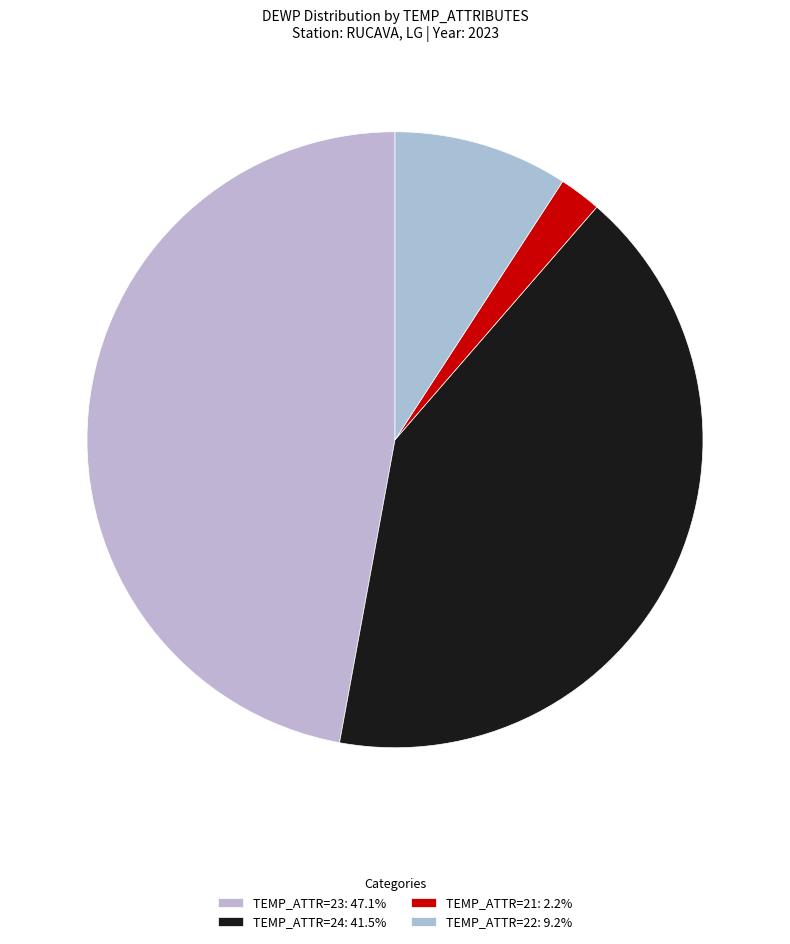

How many segments does this pie chart have?

4